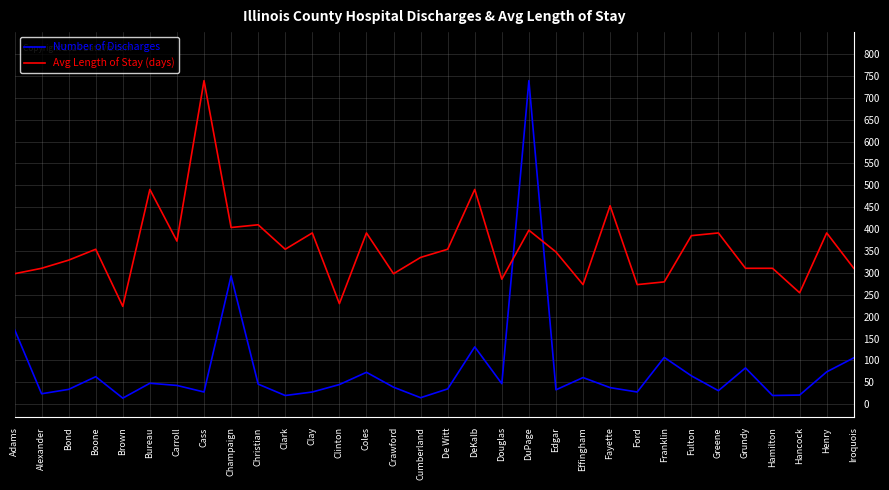

What are all the series names shown in the legend?

Number of Discharges, Avg Length of Stay (days)